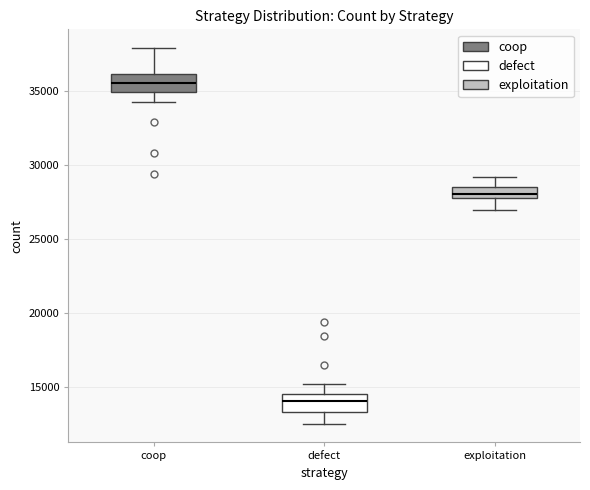

Reading left to right, read every box against the y-axis: the position of its median line, the range the box covers, and the ends of its whiskers. The values are not printed on the chart, so give them approximately, as read against the axis.

coop: median 35500, box 35000 to 36000, whiskers 34500 to 38000
defect: median 14000, box 13500 to 14500, whiskers 12500 to 15000
exploitation: median 28000 (inside the box), box 28000 to 28500, whiskers 27000 to 29000